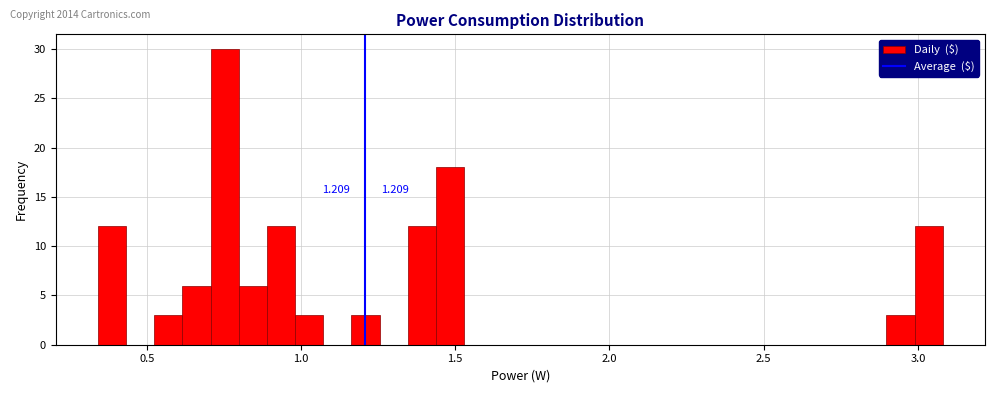

Around what value on the x-axis is the tallest bar? Give the approximate position of its centre, as read against the axis.

0.75